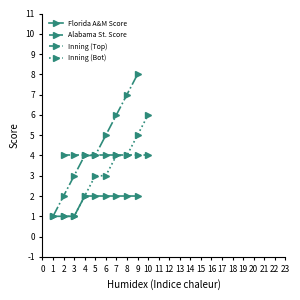

Rank the series by their maximum value, from highest to lowest.

Inning (Top), Inning (Bot), Alabama St. Score, Florida A&M Score